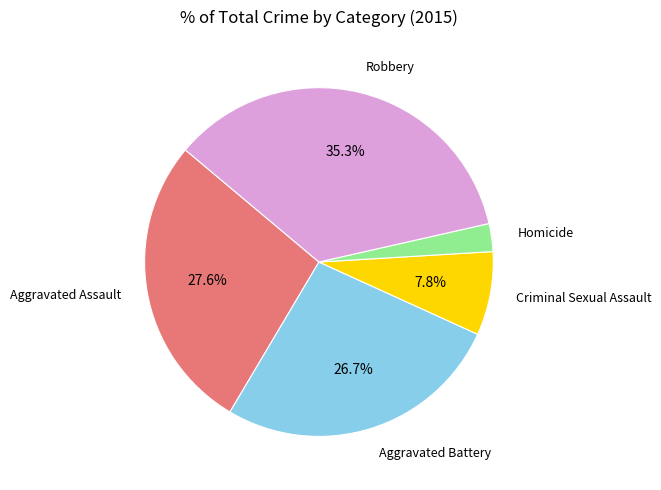

Is there any slice that represents more than half of the pie?

No